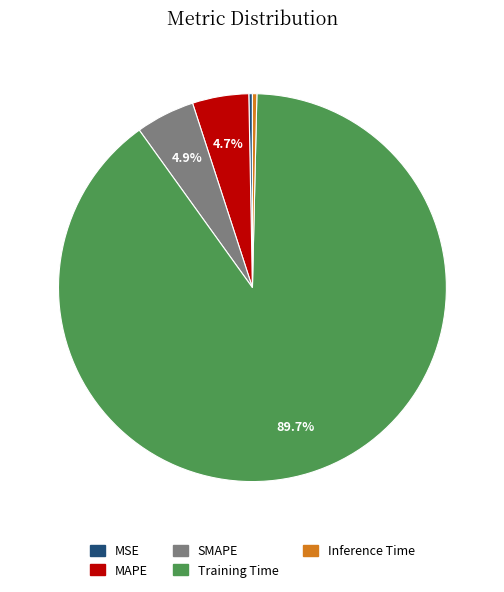

What percentage is the MAPE slice, to the nearest percent?

5%